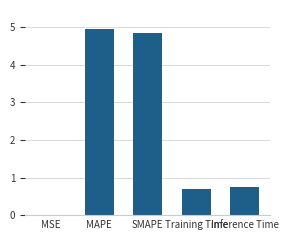

Which label corresponds to the largest value in the chart?

MAPE